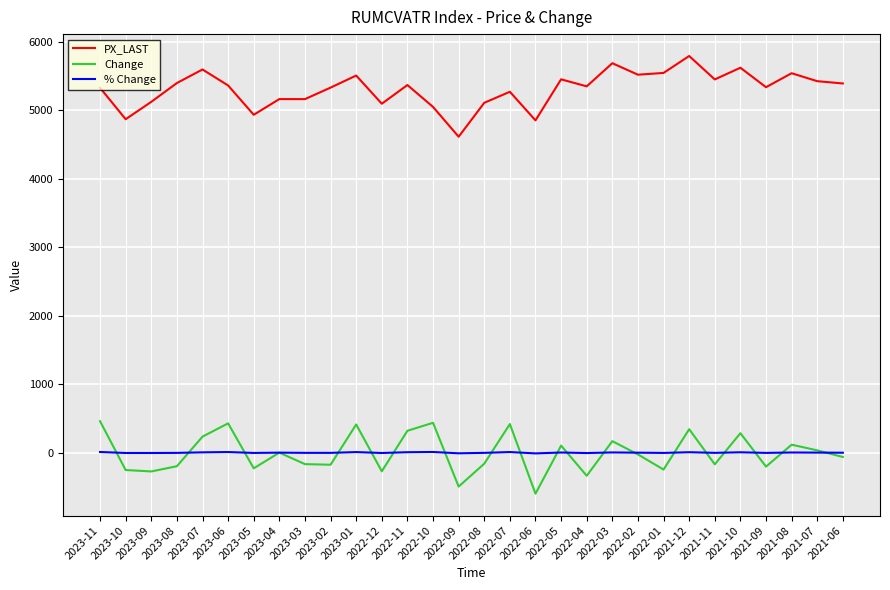

What are all the series names shown in the legend?

PX_LAST, Change, % Change